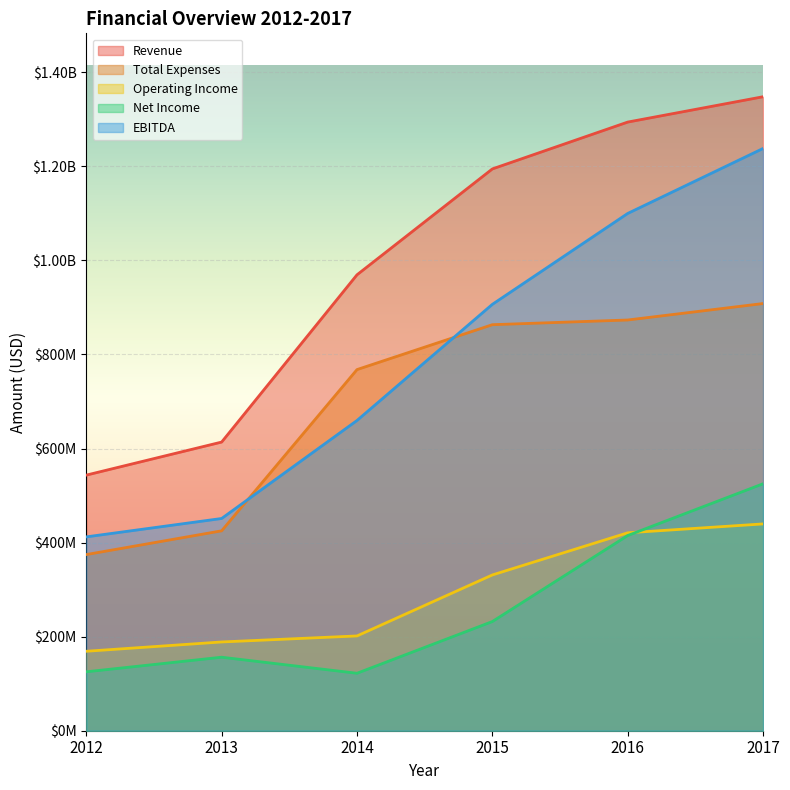

At which label does Operating Income first exceed 331174000?

2016